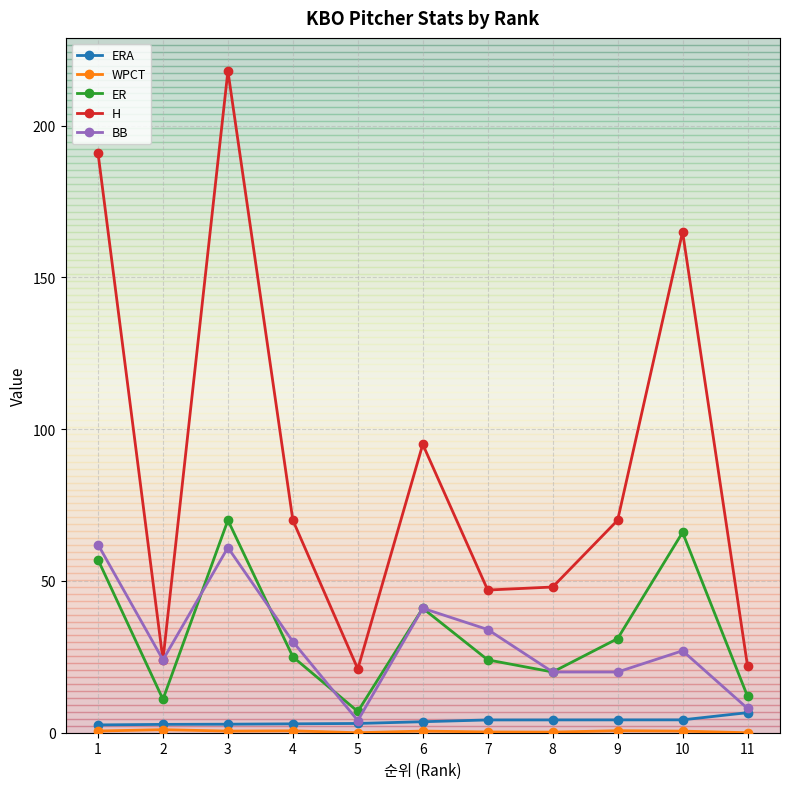

True or false: H and ER cross at least once.

False